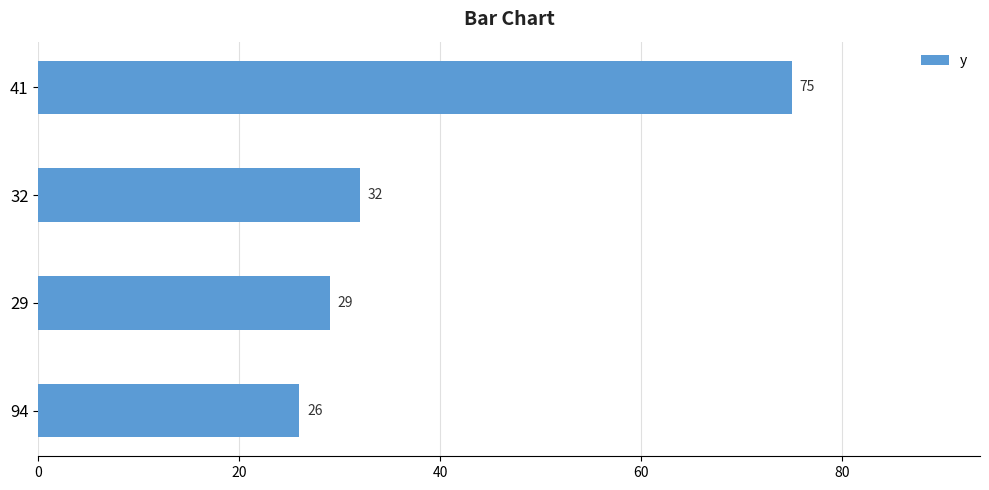

Rank the categories by value from highest to lowest.

41, 32, 29, 94